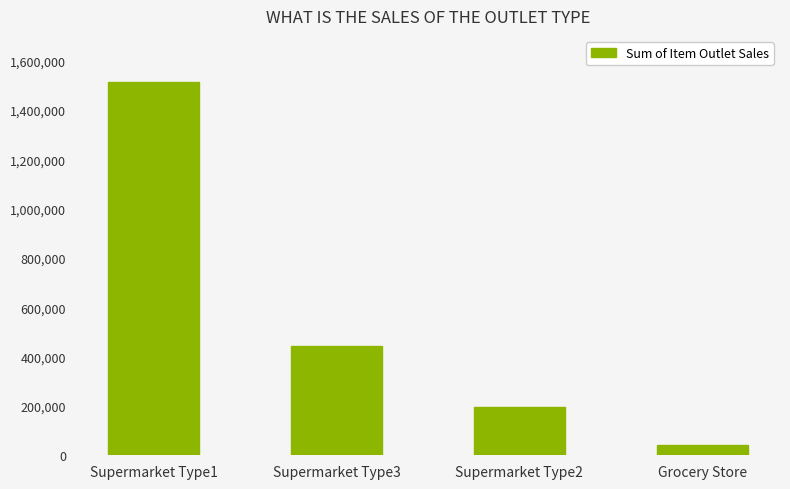

List the labels in order of value, largest first.

Supermarket Type1, Supermarket Type3, Supermarket Type2, Grocery Store